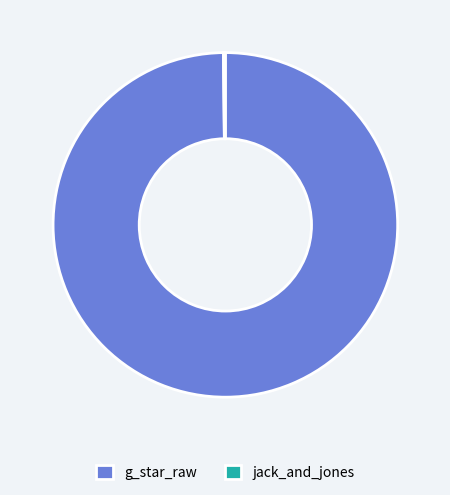

Which category has the biggest portion of the pie?

g_star_raw